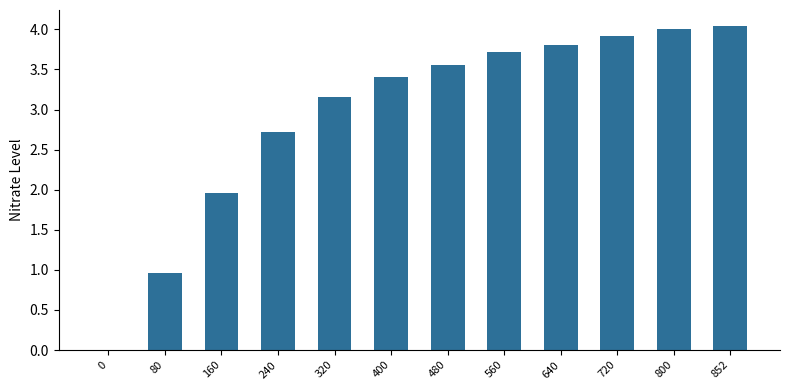

What is the greatest value displayed?

4.0